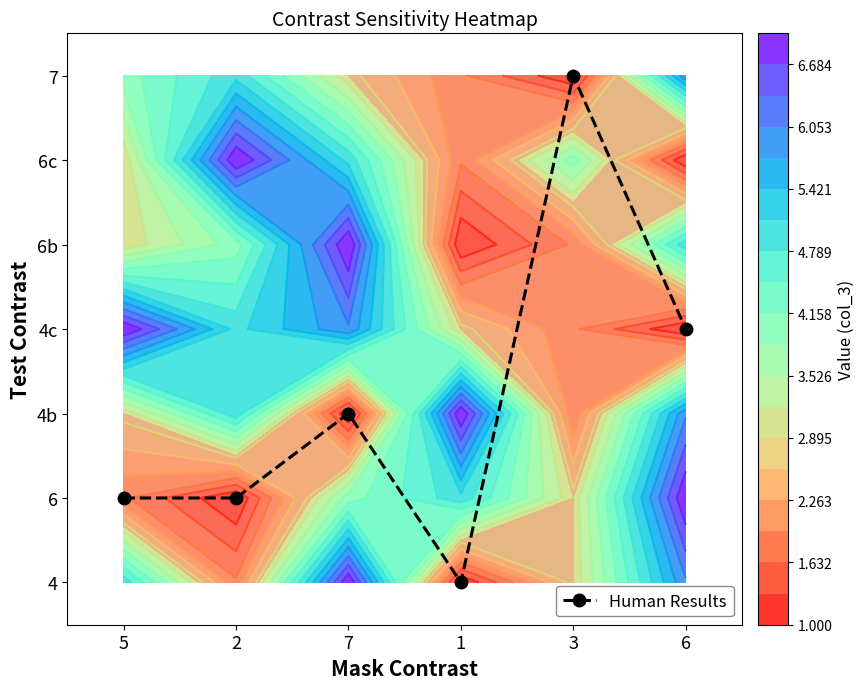

Count the values in the range 1 to 3.

4